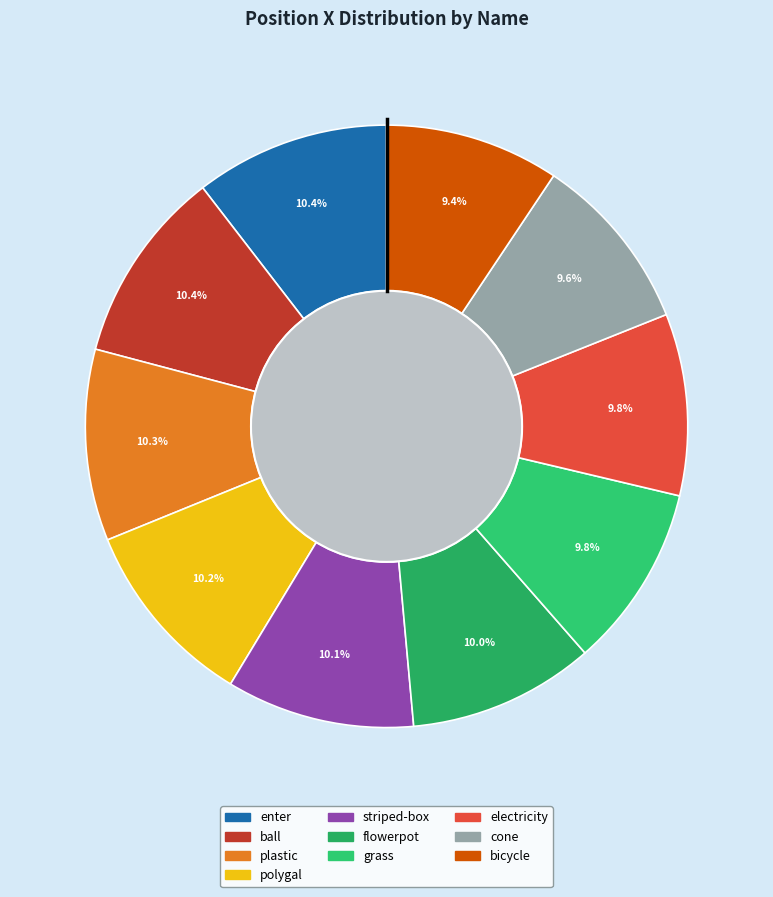

True or false: bicycle accounts for 9% of the total.

True